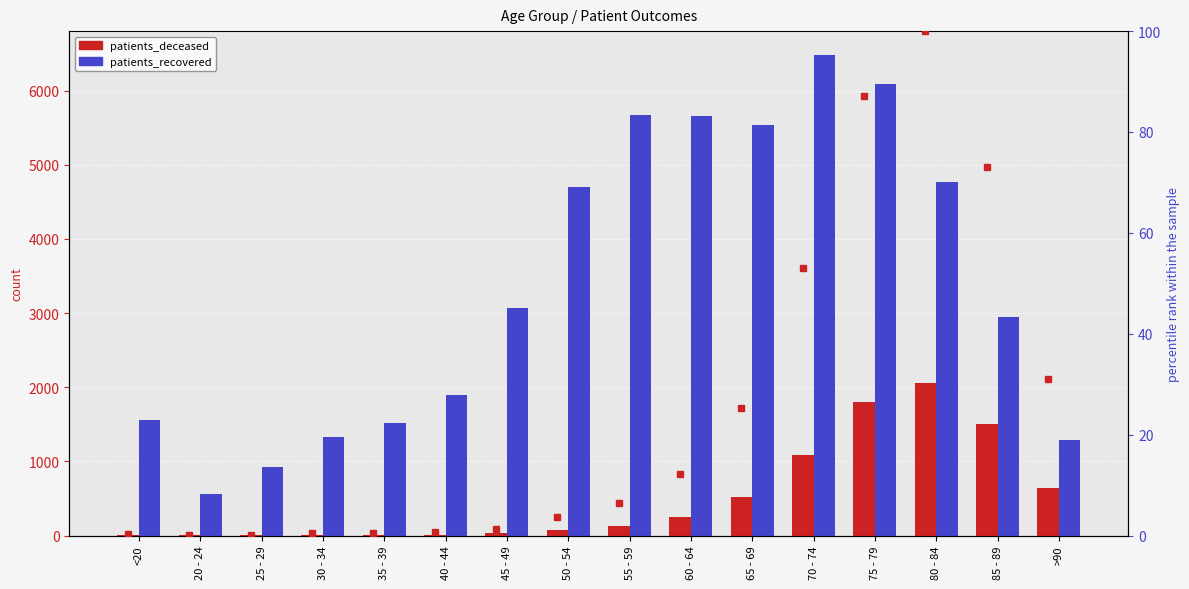

At which category does the chart reach its peak across all series?

70 - 74